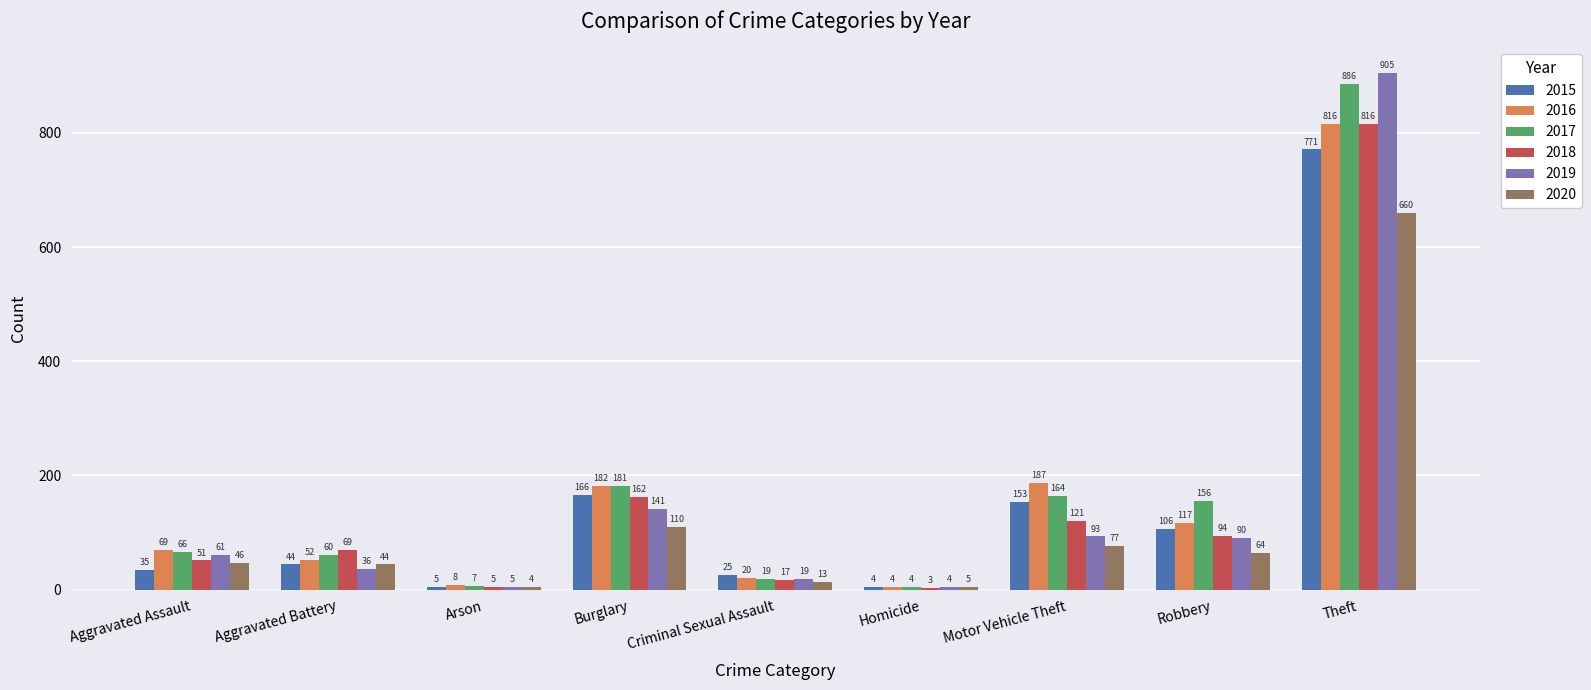

Which series has the widest spread of values?

2019